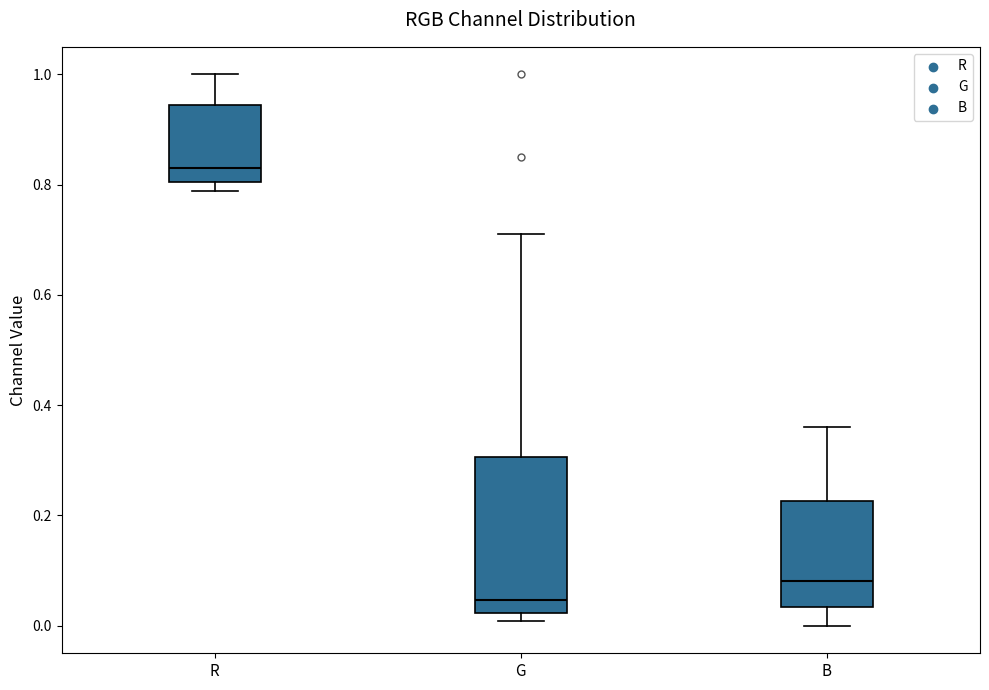

Which box has the highest median line?

R